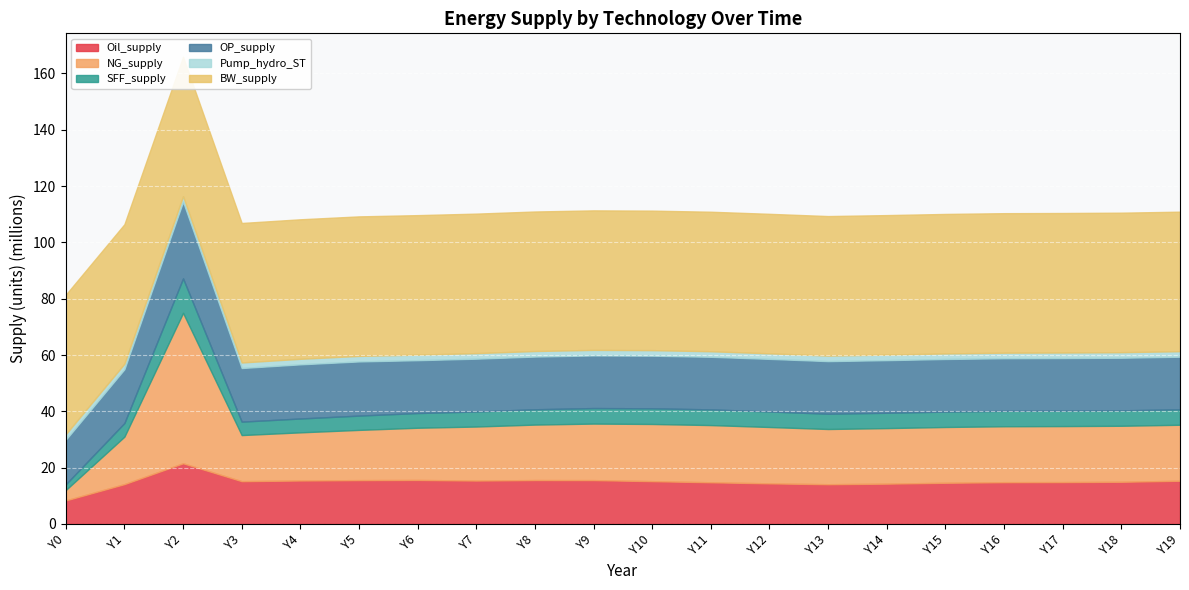

What is the total value across all series at Y16?

110383841.1